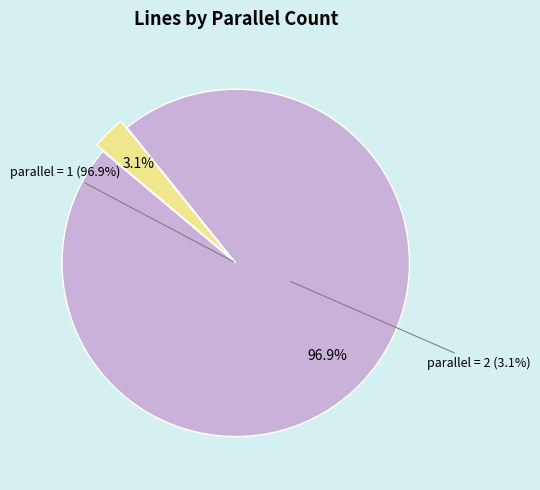

What is the total percentage of 1 and 2?

100.0%